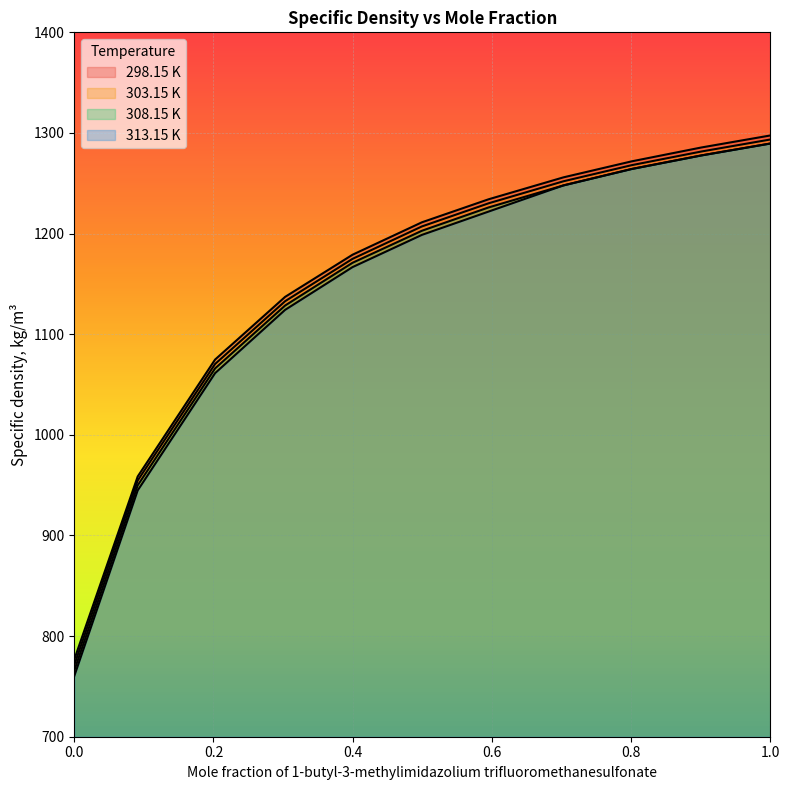

At which category is the sum across all series the highest?

1.0